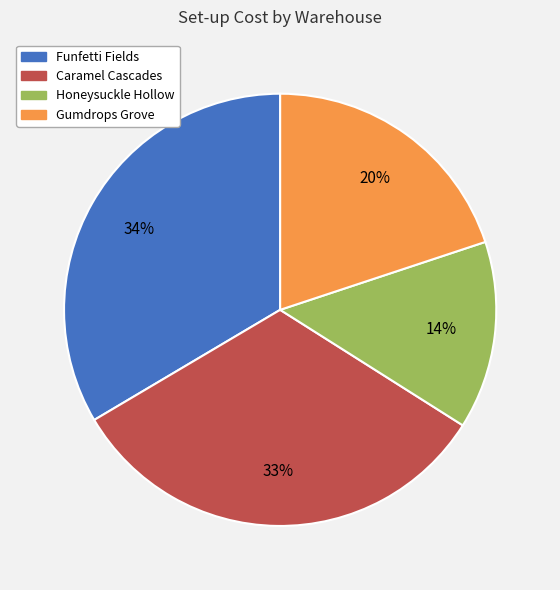

What is the smallest slice in the pie chart?

Honeysuckle Hollow